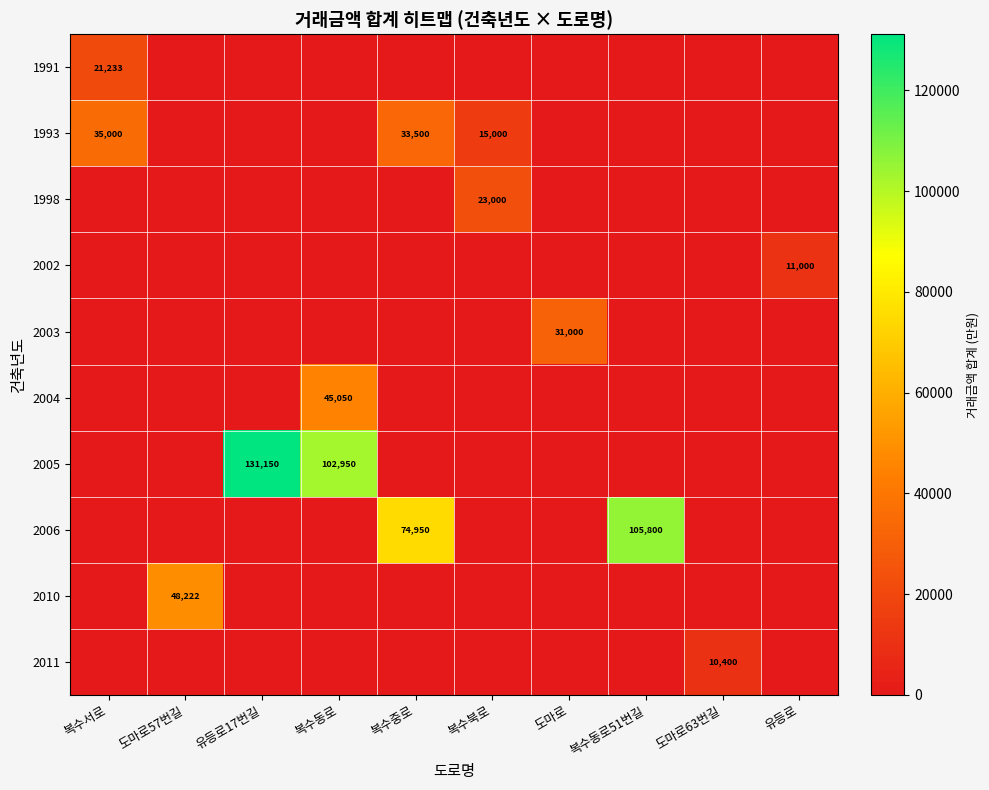

What is the difference between the maximum and second lowest values in the 1998 series?

23000